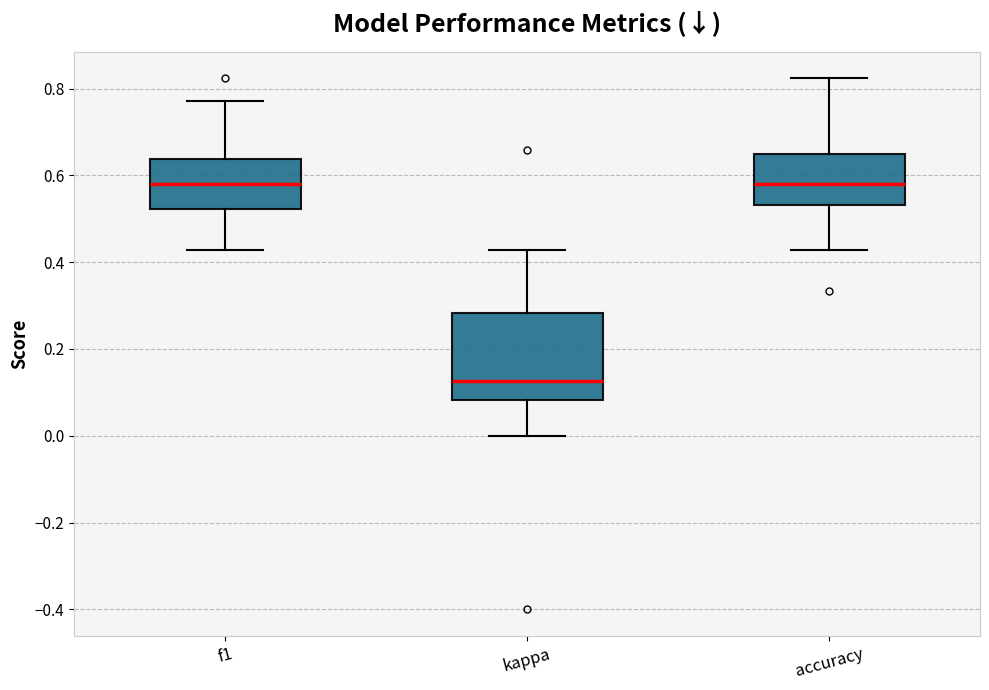

Where does the median line of the box for accuracy sit on the y-axis? The values are not printed on the chart, so give them approximately, as read against the axis.

0.58